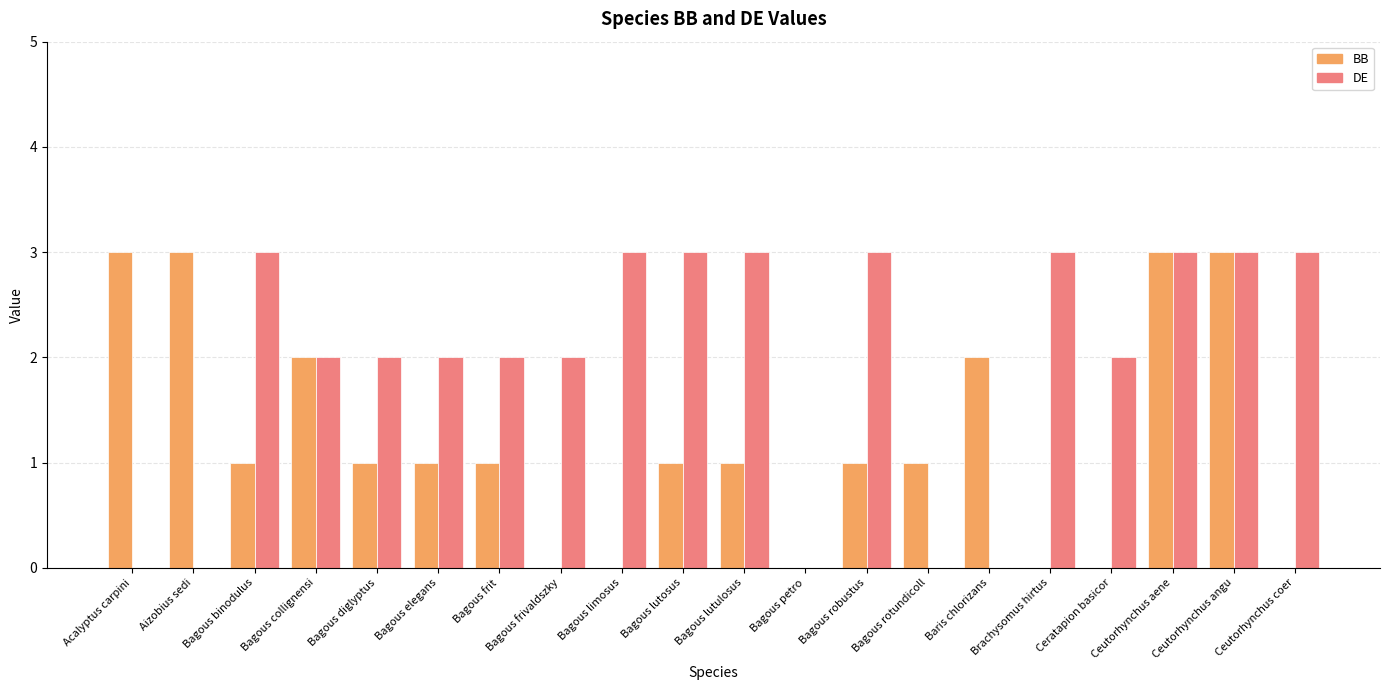

What value does the DE series have at Bagous binodulus?

3